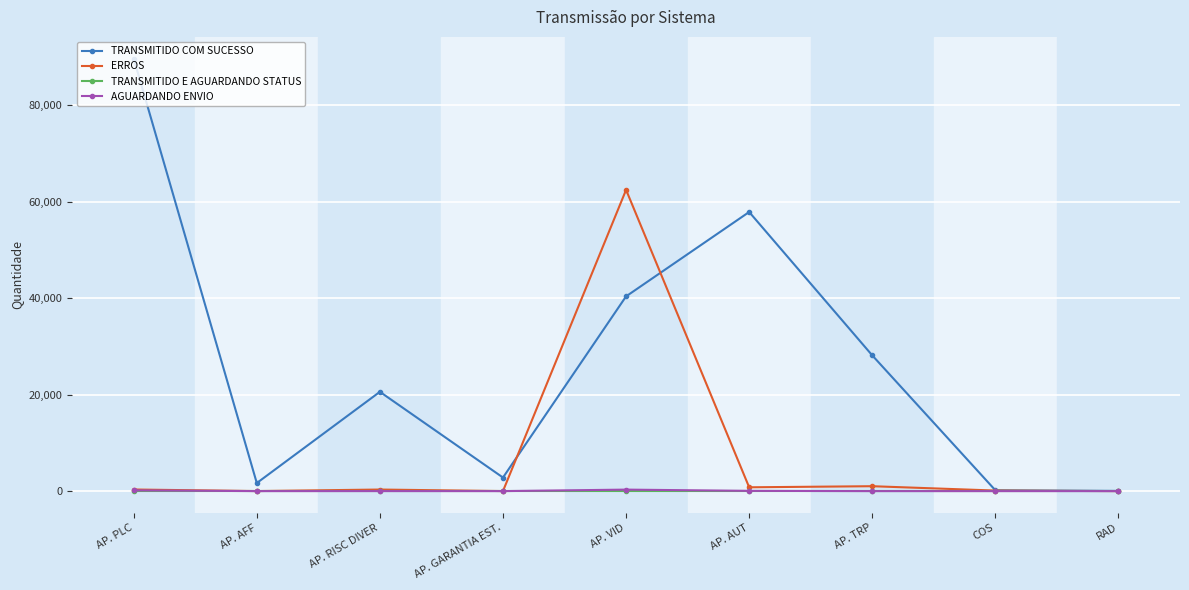

What is the value of the AGUARDANDO ENVIO point at the 1st from the left?

159